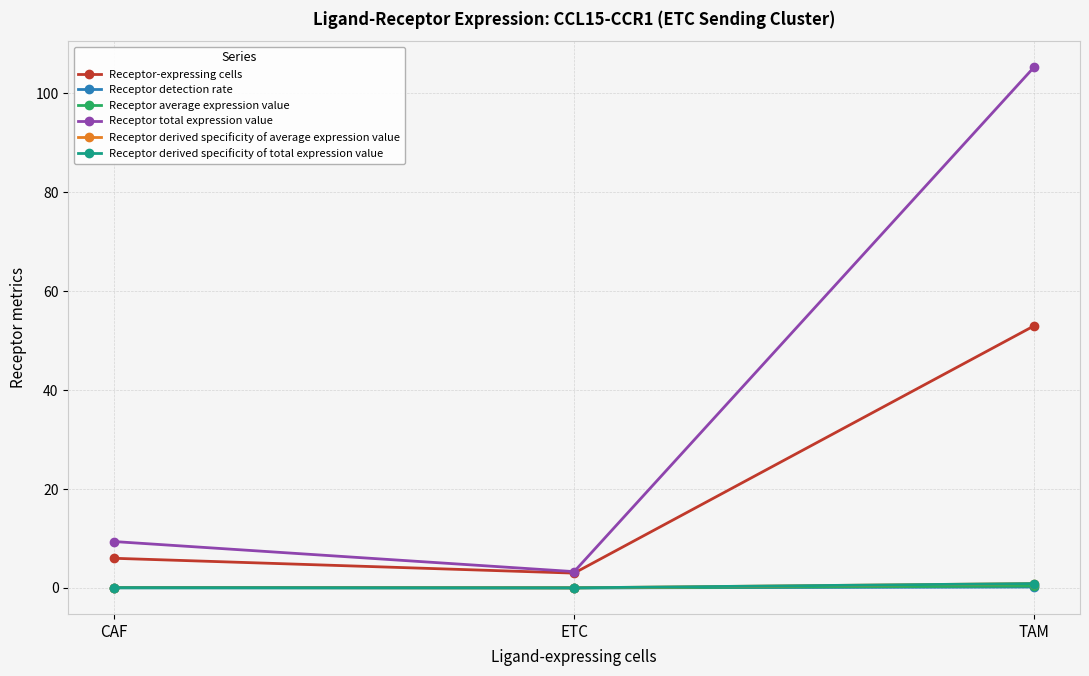

What is the label of the 3rd point from the right?

CAF